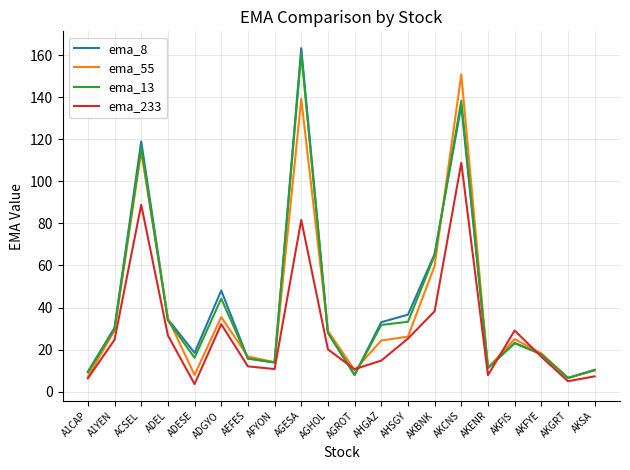

How many interior local peaks does the ema_55 series have?

5